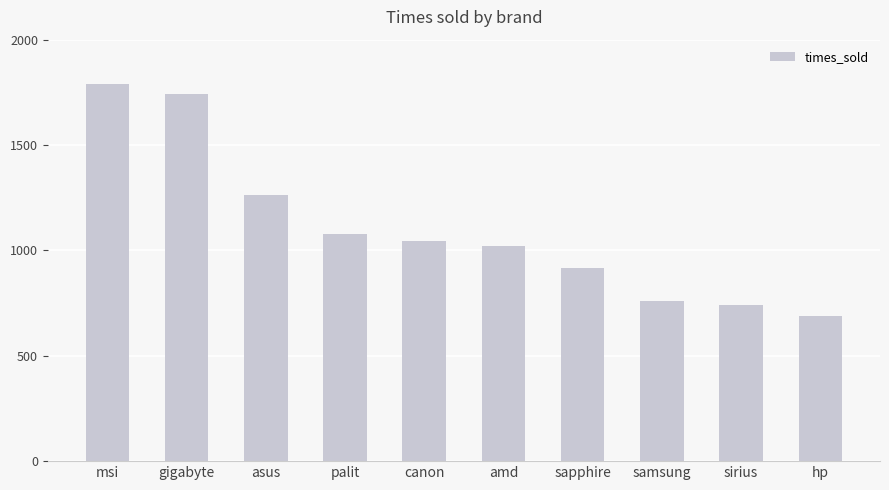

Reading left to right, what are all the values shown in this chart?

msi=1788	gigabyte=1741	asus=1261	palit=1077	canon=1045	amd=1020	sapphire=917	samsung=758	sirius=742	hp=691